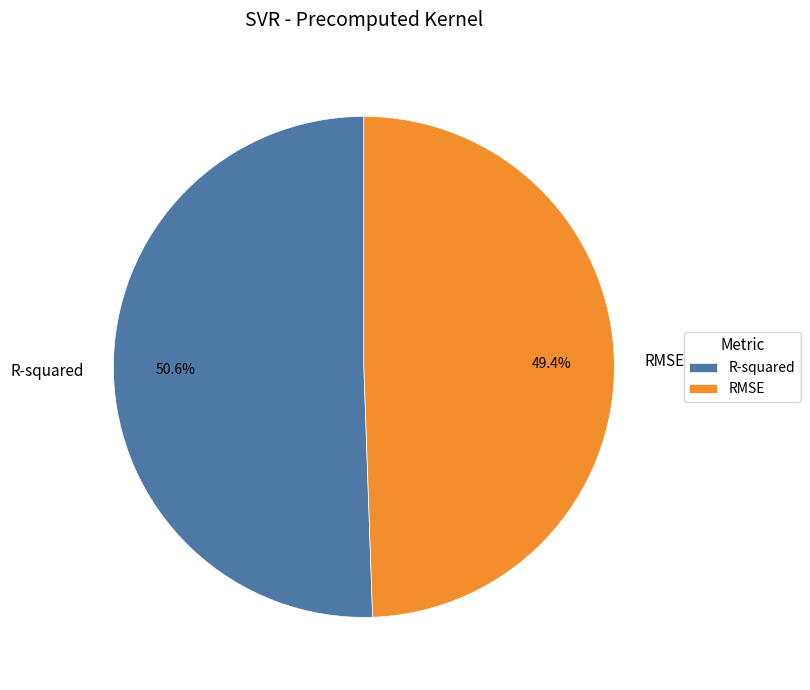

The R-squared slice represents 44% of the pie. True or false?

False